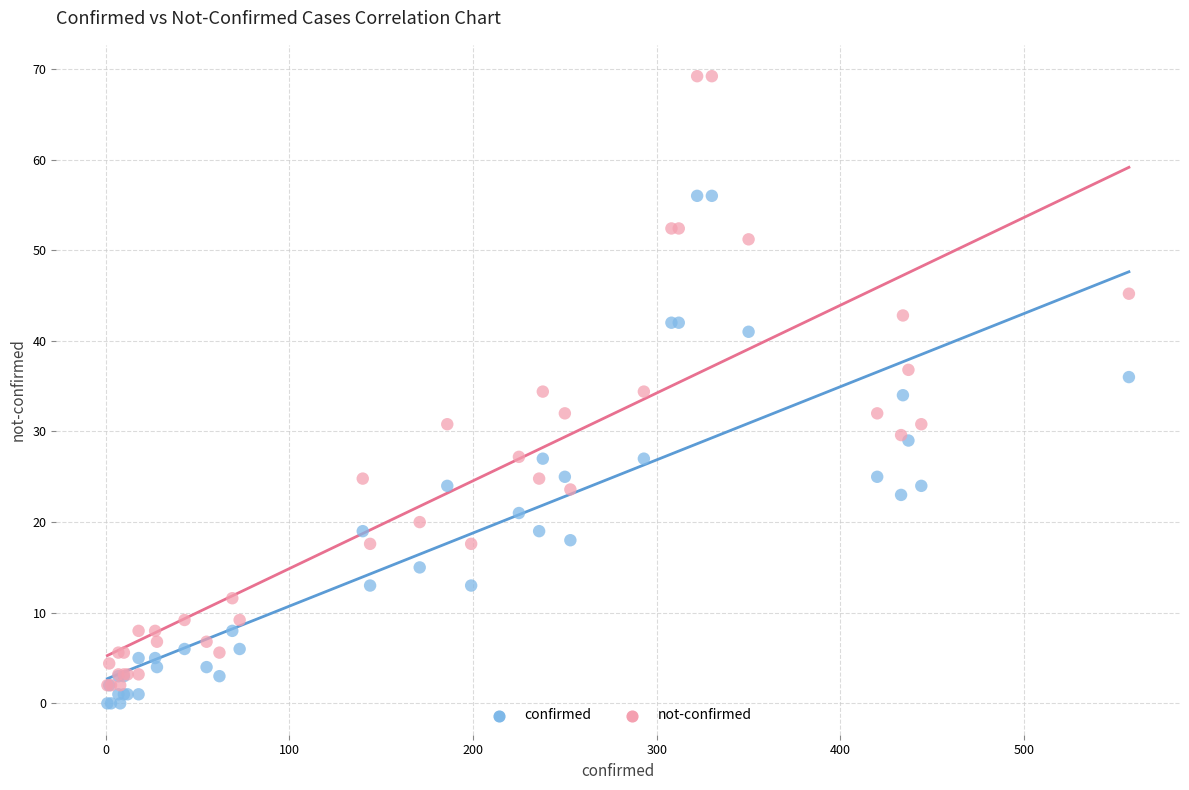

What are all the series names shown in the legend?

confirmed, not-confirmed